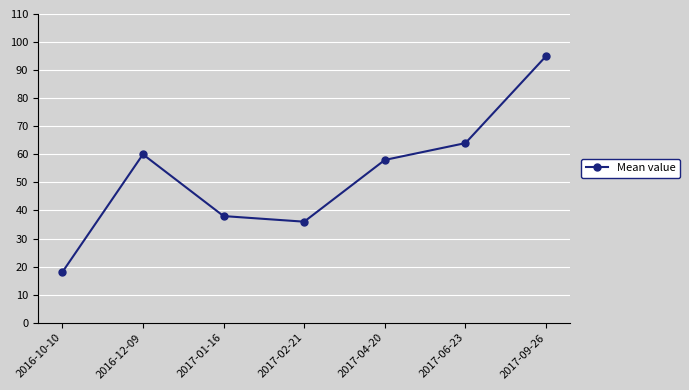

The chart shows a value of 60 at 2016-12-09. True or false?

True